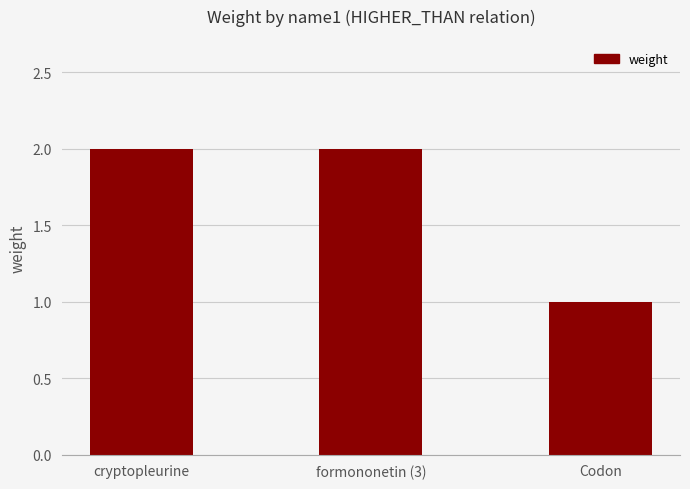

Does the chart contain any negative values?

No